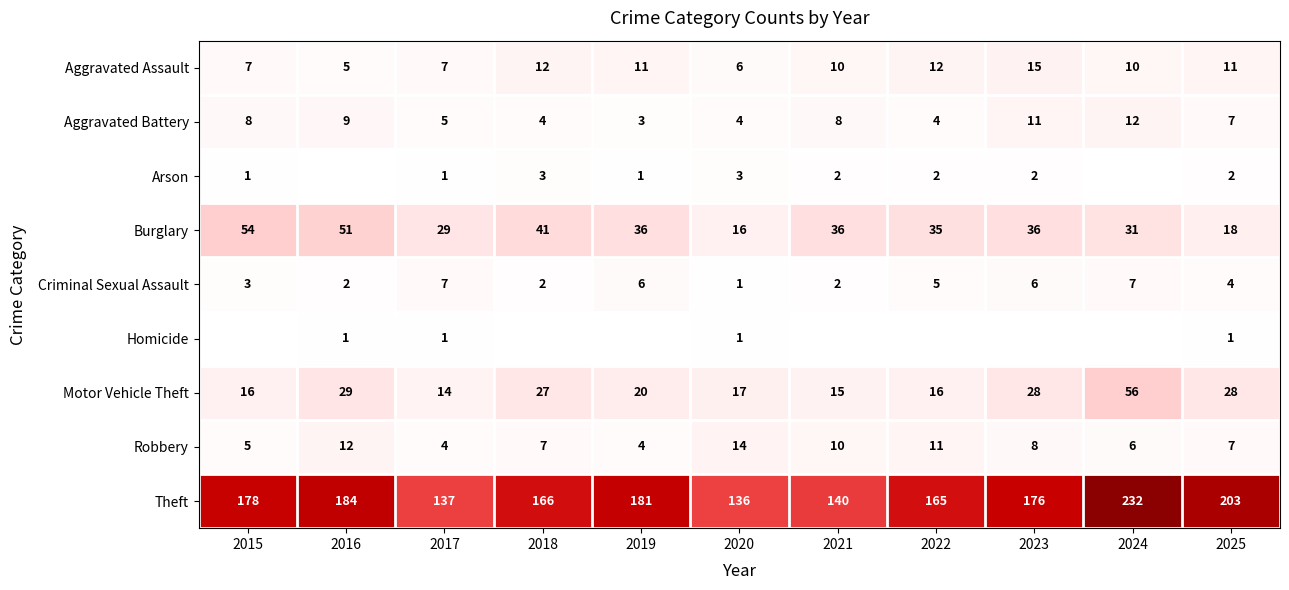

What is the greatest value displayed?

232